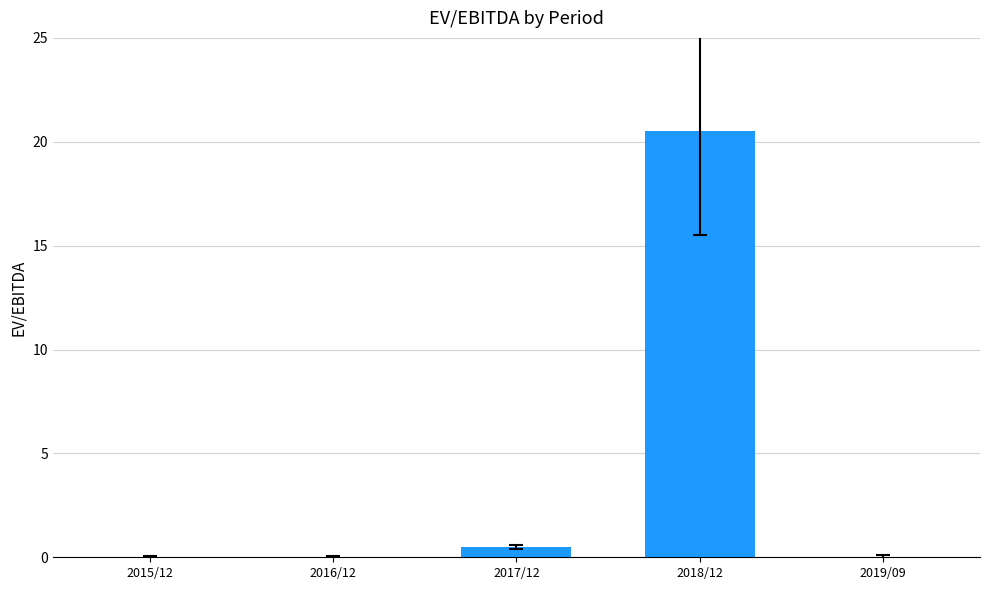

What is the greatest value displayed?

20.5